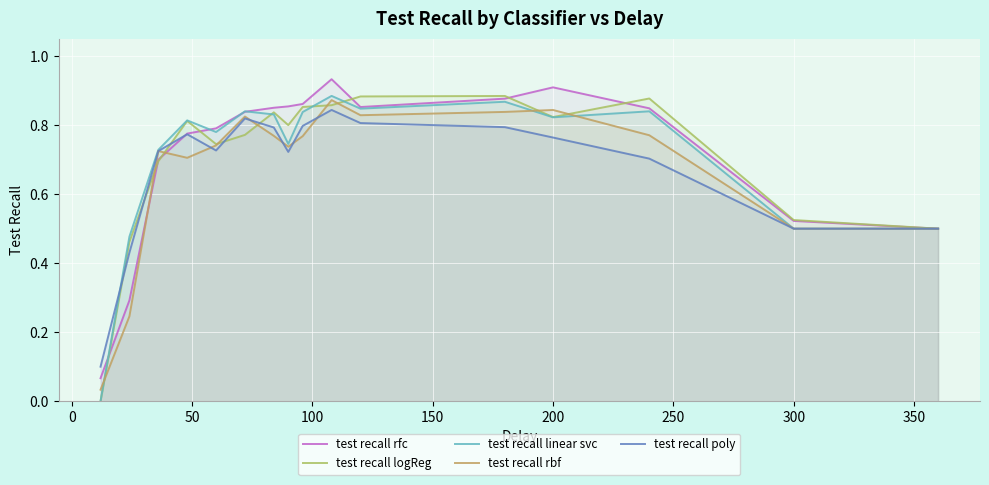

Does the chart display data point markers on the line(s)?

No